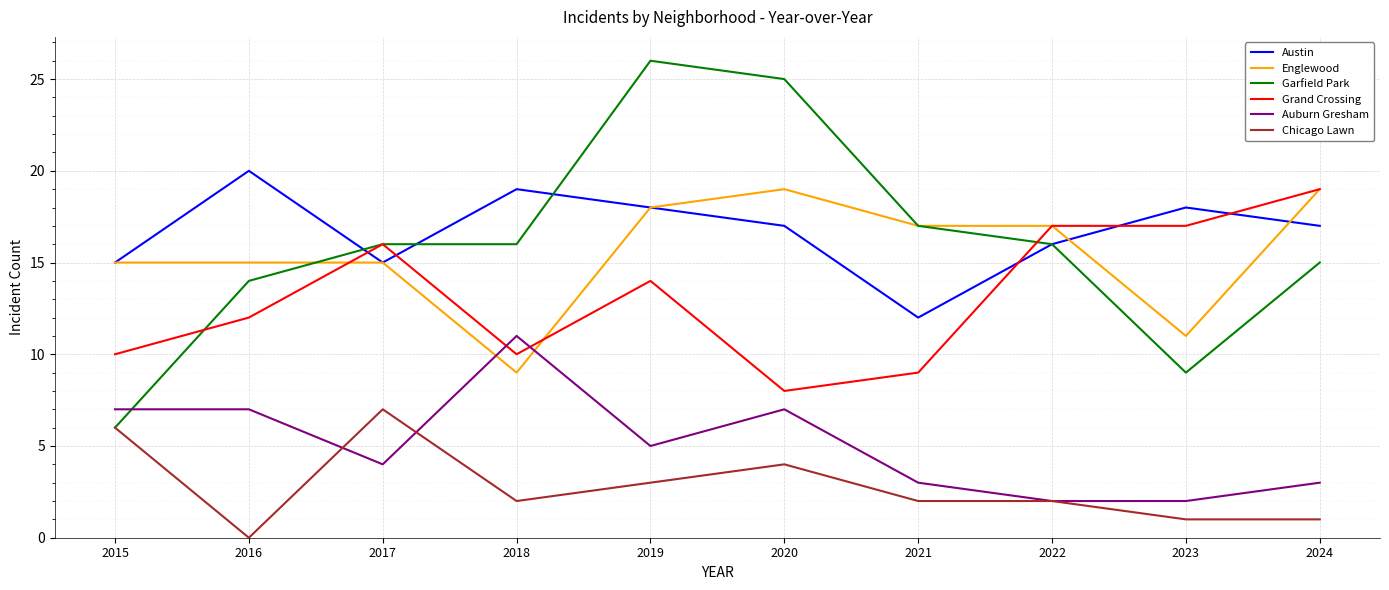

Is it true that Auburn Gresham equals 4 at 2017?

True